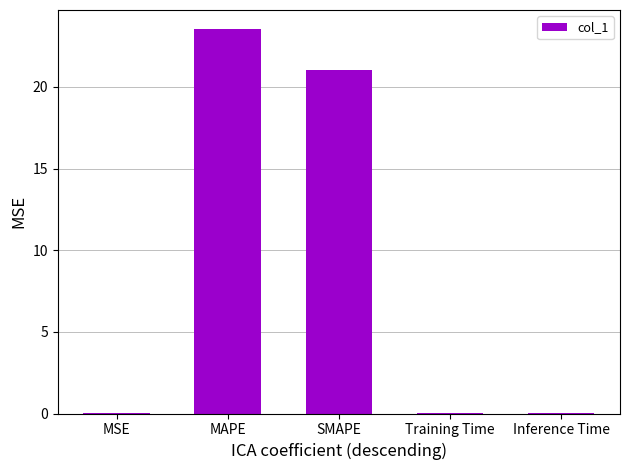

Between Inference Time and SMAPE, which is larger?

SMAPE